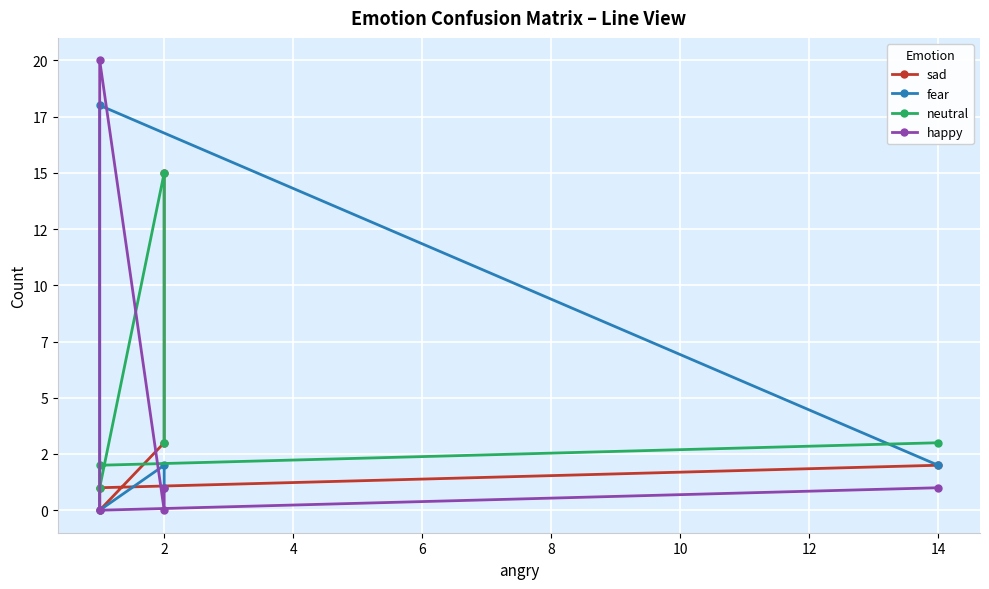

How many lines are shown in the chart?

4